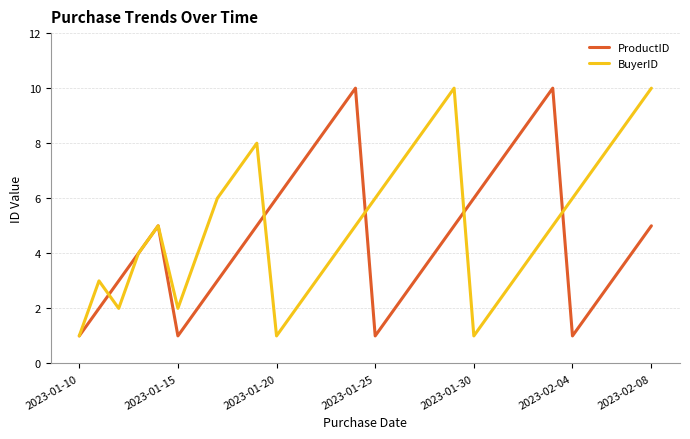

What is the sum of all BuyerID values?

152